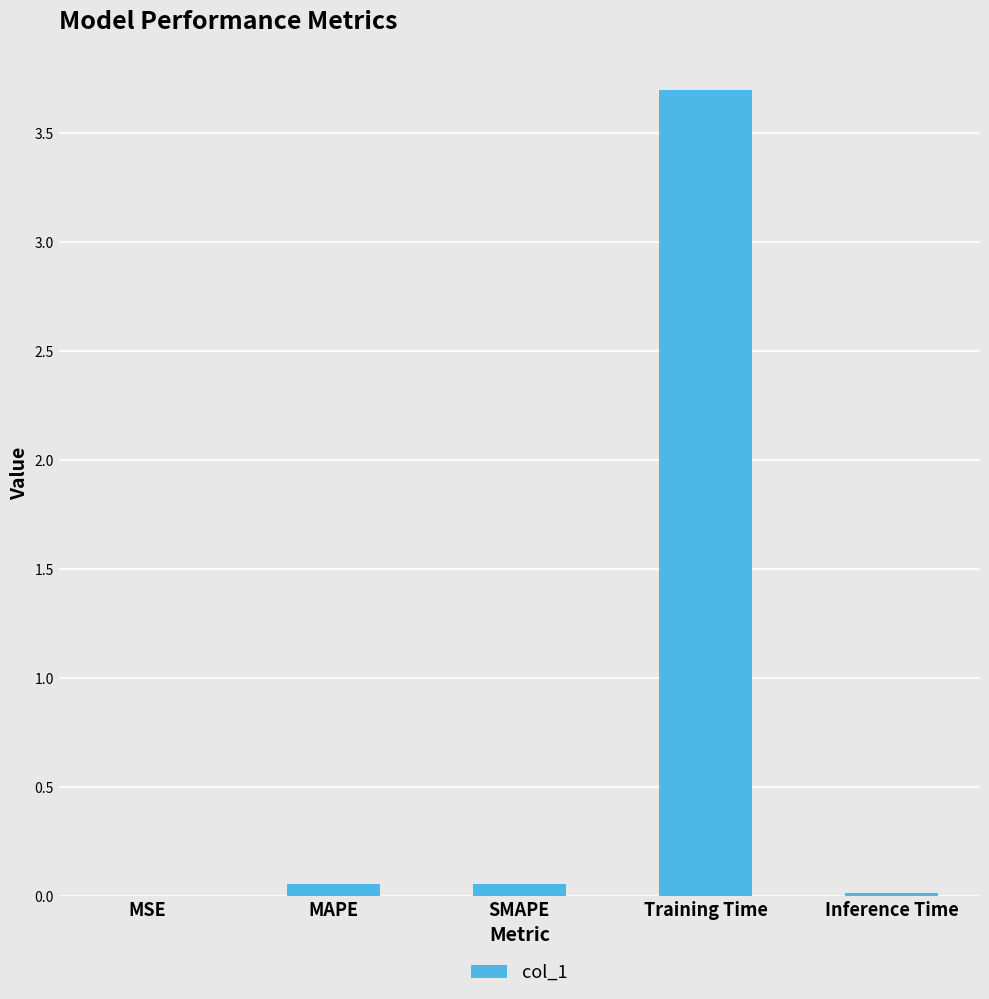

The chart shows a value of 5.5 at Training Time. True or false?

False